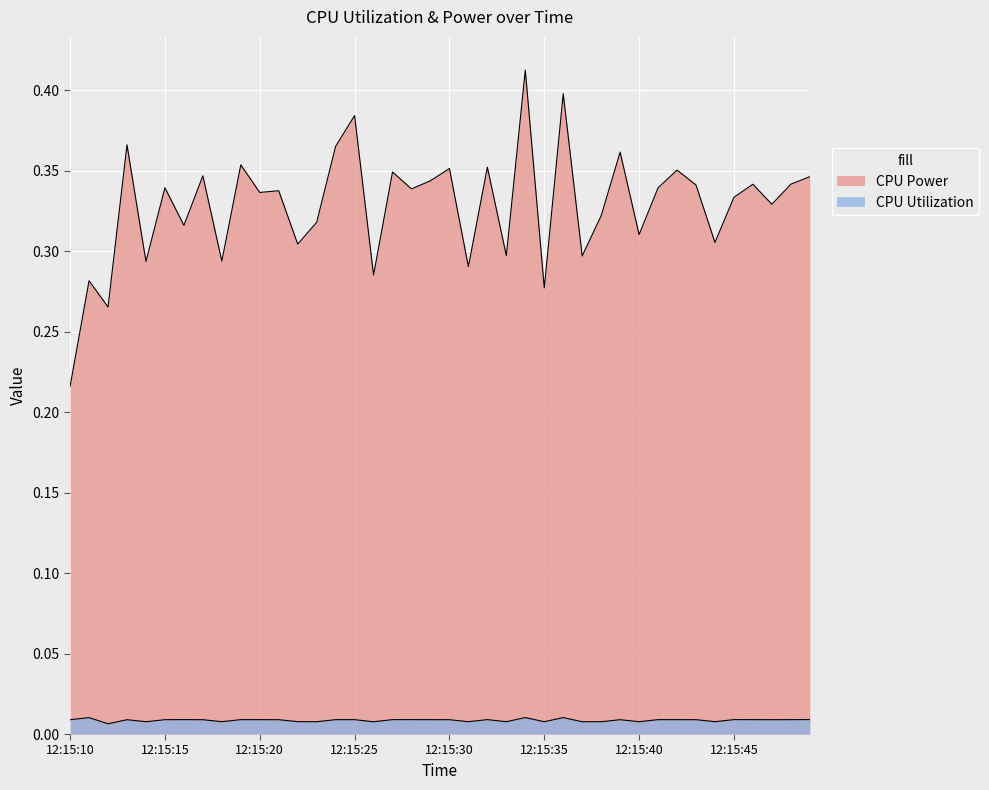

True or false: CPU Utilization and CPU Power cross at least once.

False